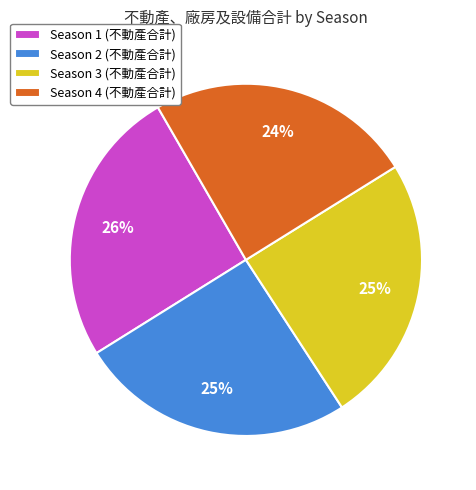

How many slices are in this pie chart?

4